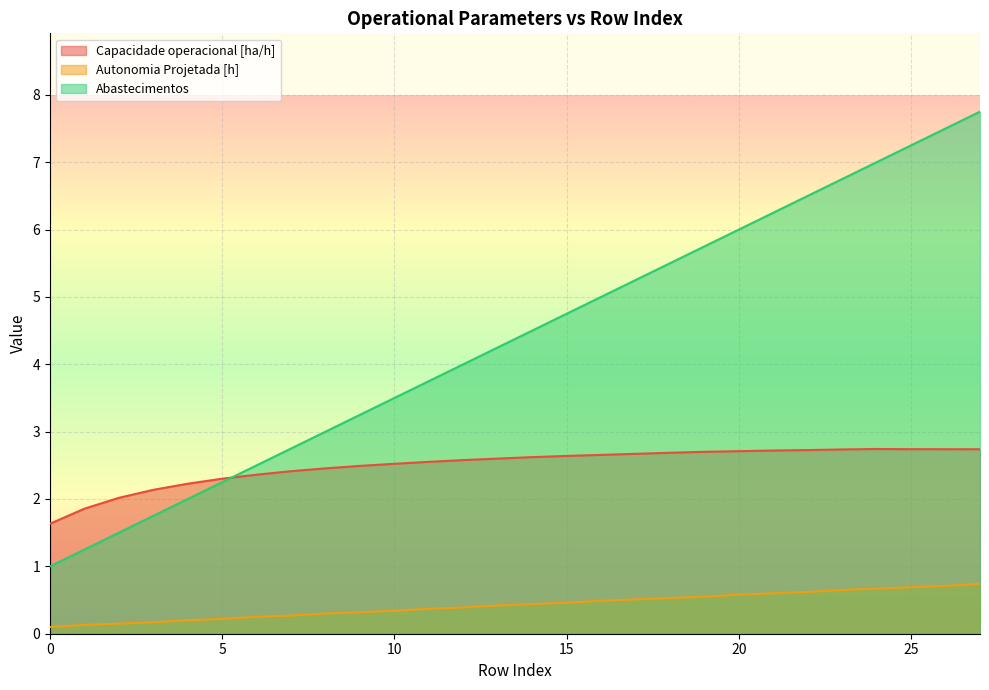

What is the difference between the Abastecimentos values at 10 and 20?

2.5